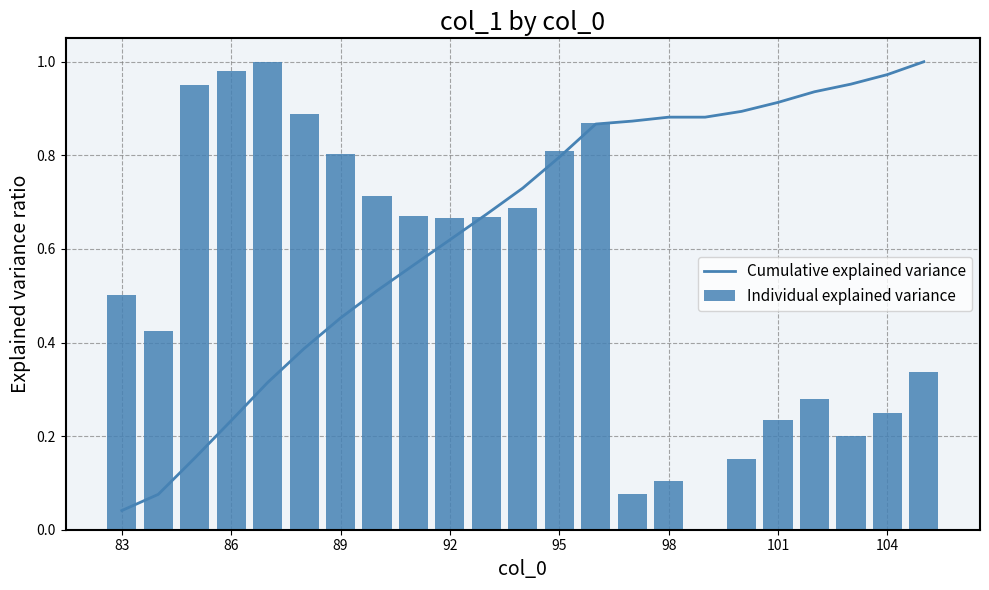

Where is Cumulative explained variance nearest to the value 0?

83